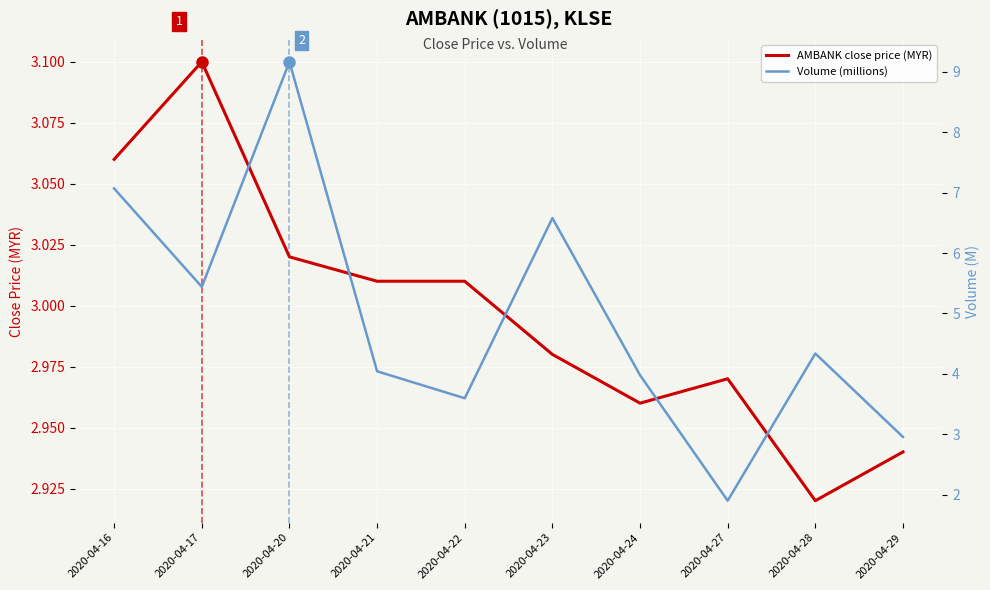

How many lines are shown in the chart?

2